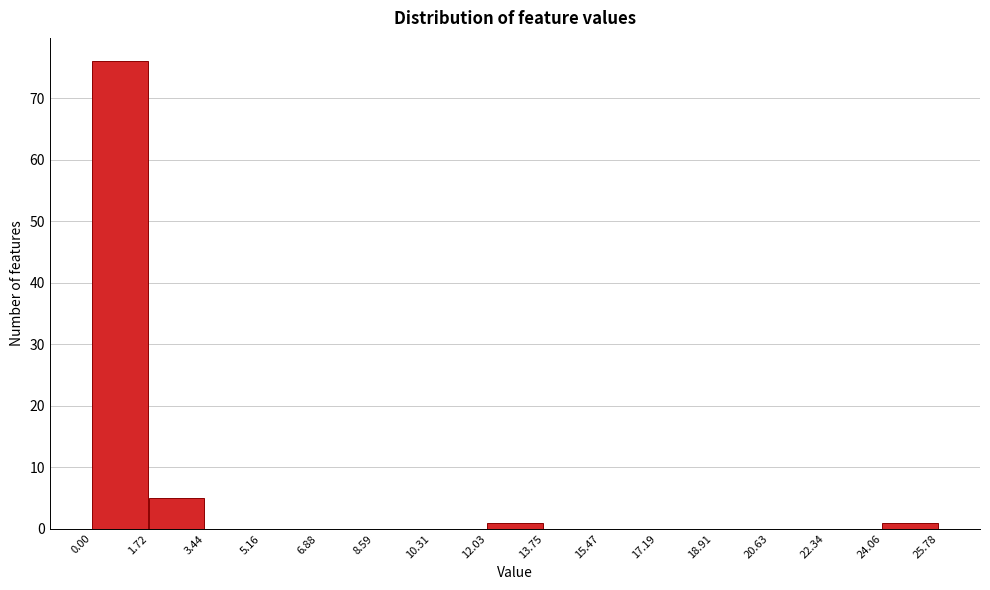

Over which range of the x-axis is the bar tallest?

0.00 to 1.72